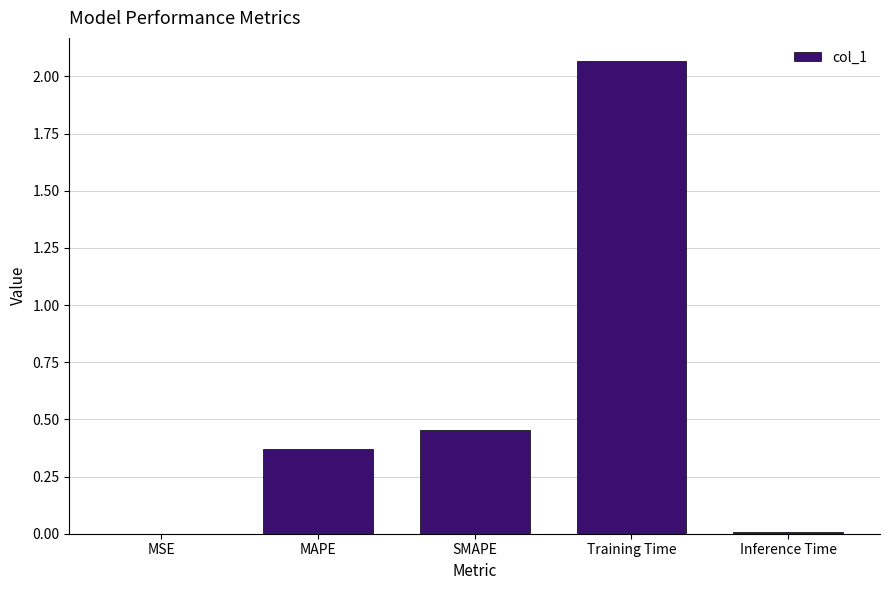

At which category does the chart reach its peak across all series?

Training Time